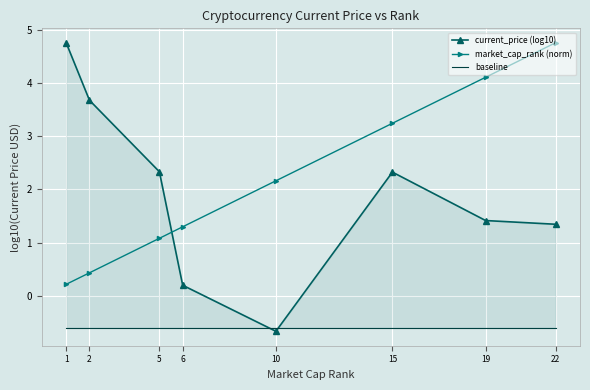

What is the difference between the market_cap_rank (norm) values at 15 and 22?

1.5